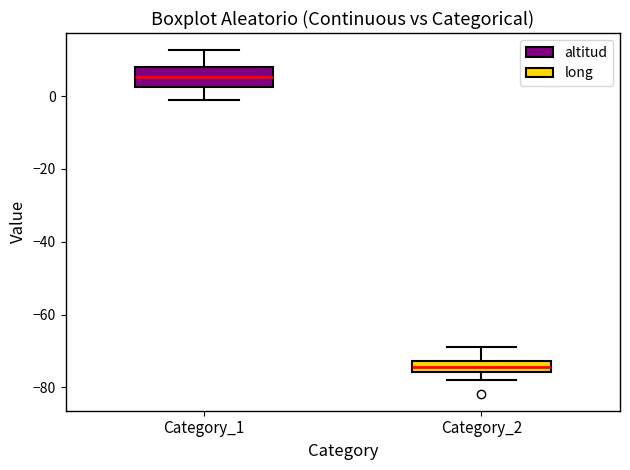

Which box has the highest median line?

Category_1